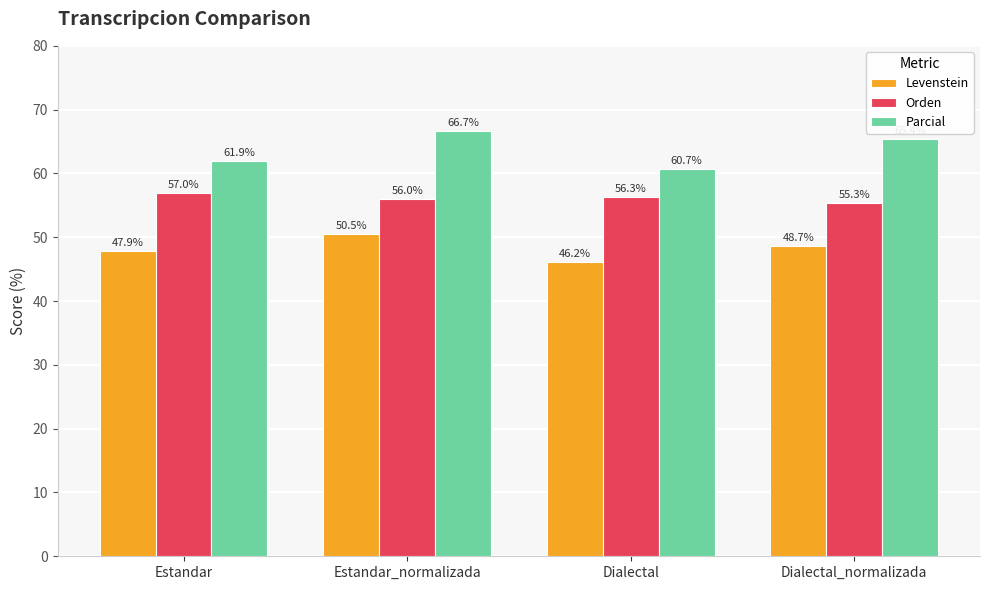

Between Estandar_normalizada and Dialectal_normalizada, which series saw the biggest shift?

Levenstein